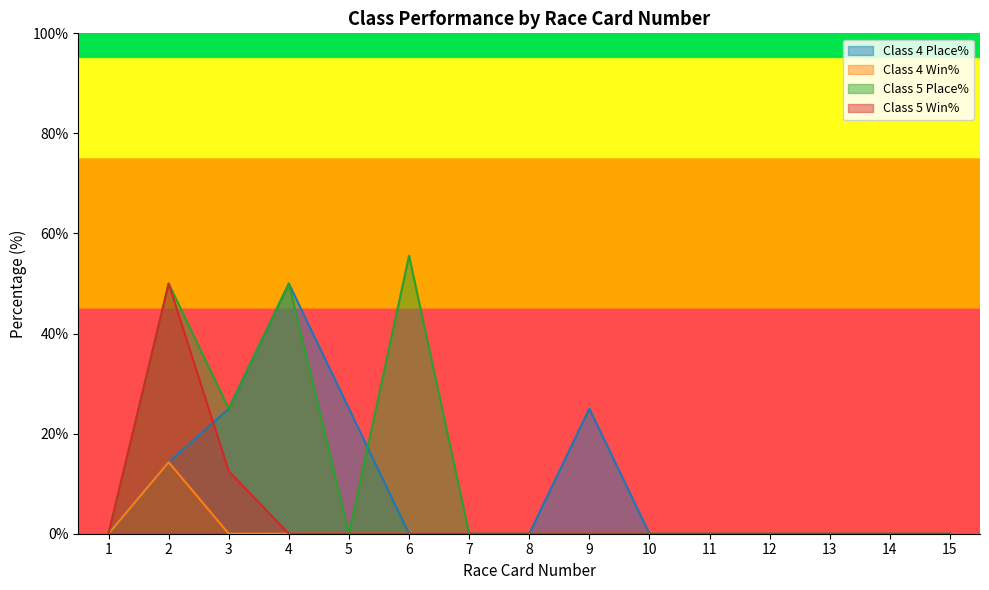

How many values in the Class 5 Win% series exceed 0?

2